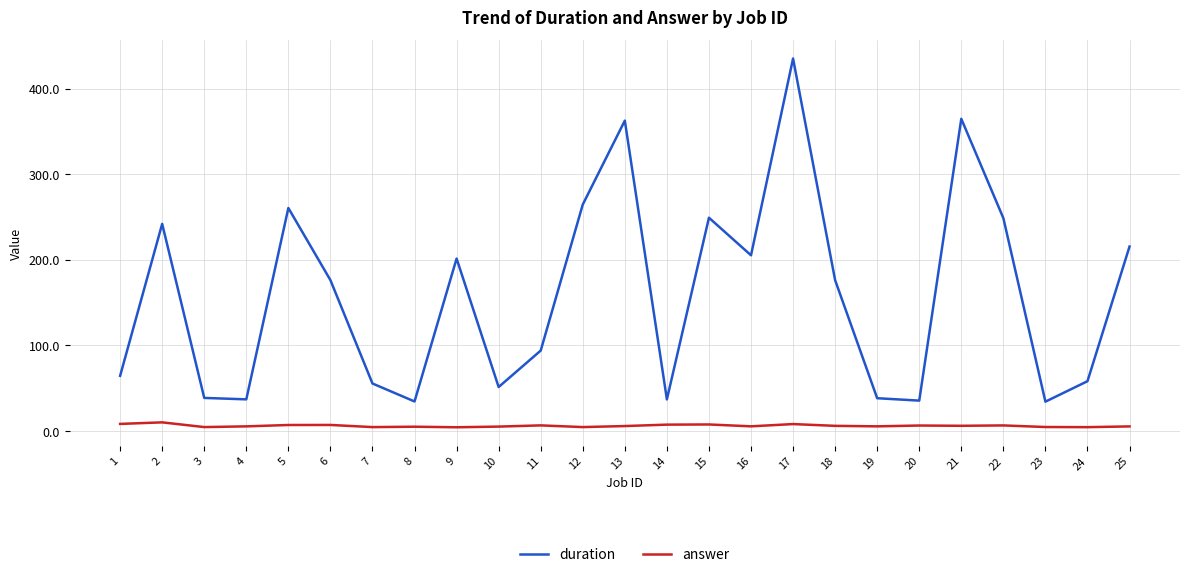

Is it true that duration equals 264.6 at 12?

True